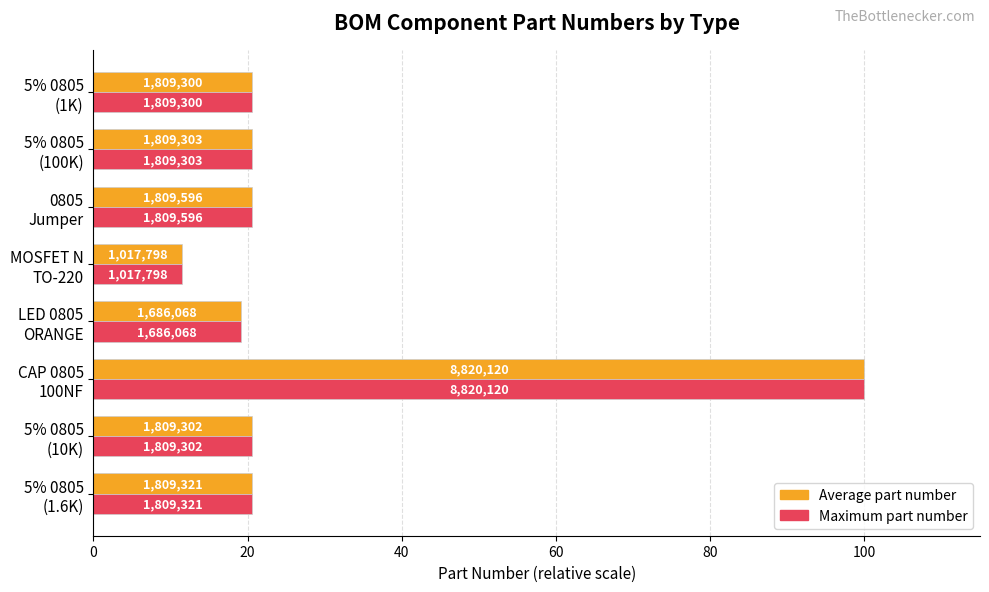

What are all the series names shown in the legend?

Average part number, Maximum part number